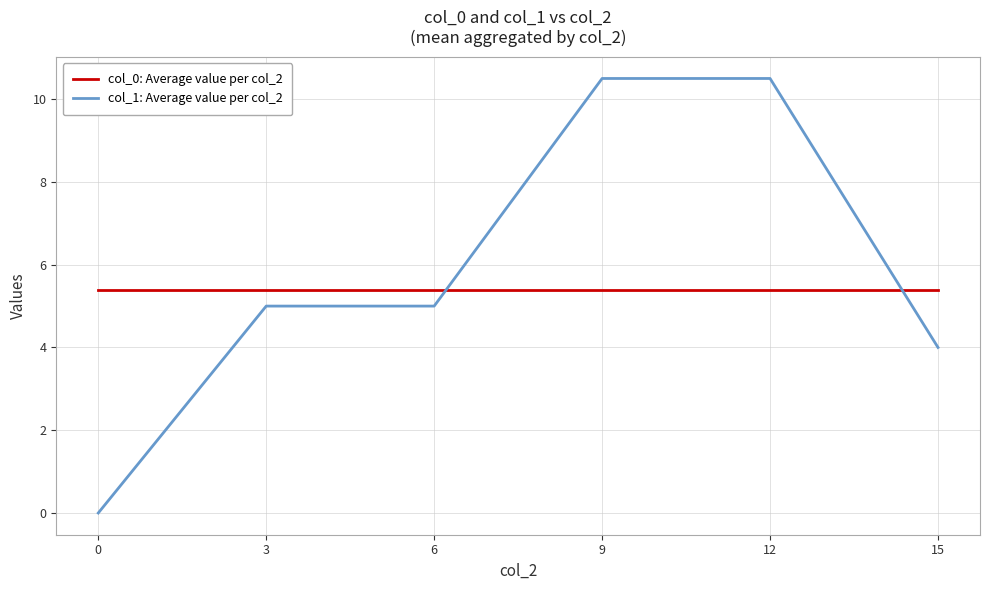

Where do col_0: Average value per col_2 and col_1: Average value per col_2 first cross each other?

6 and 9